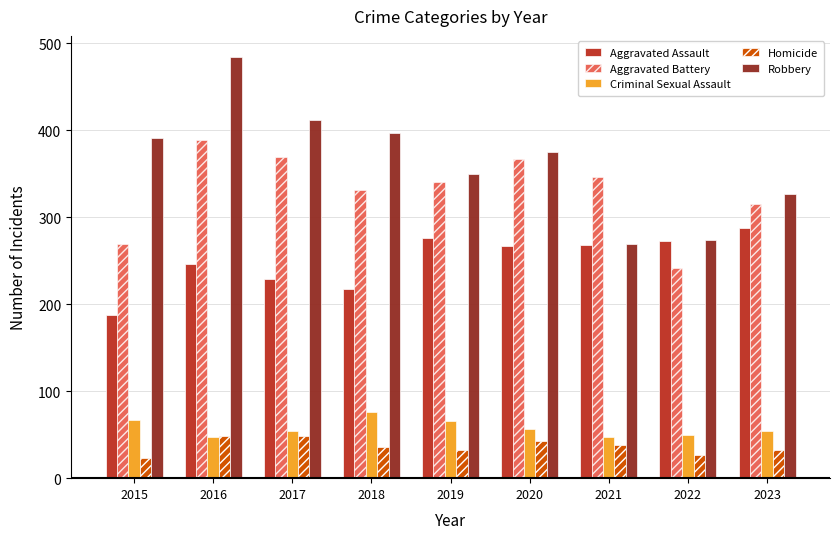

The Homicide series shows 32 at 2019. True or false?

True